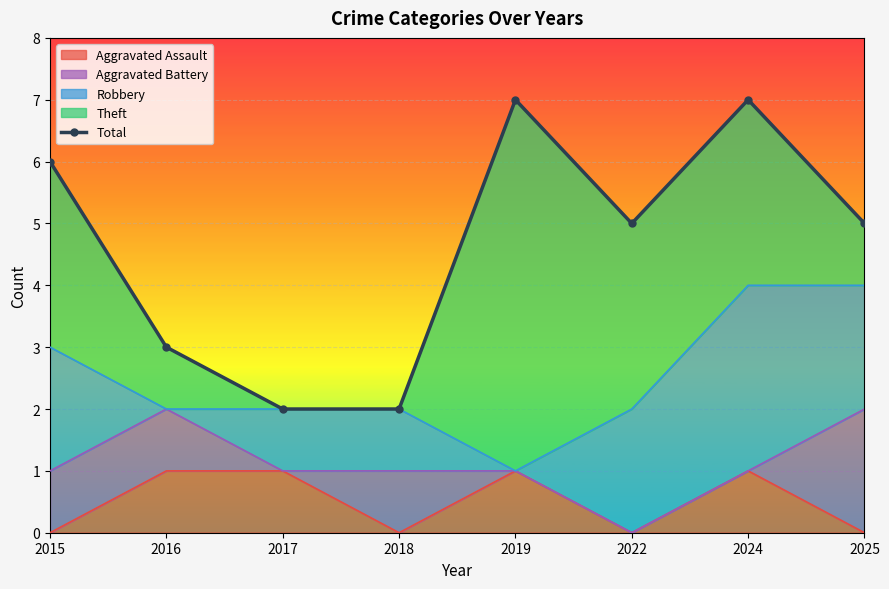

What is the greatest value displayed?

7